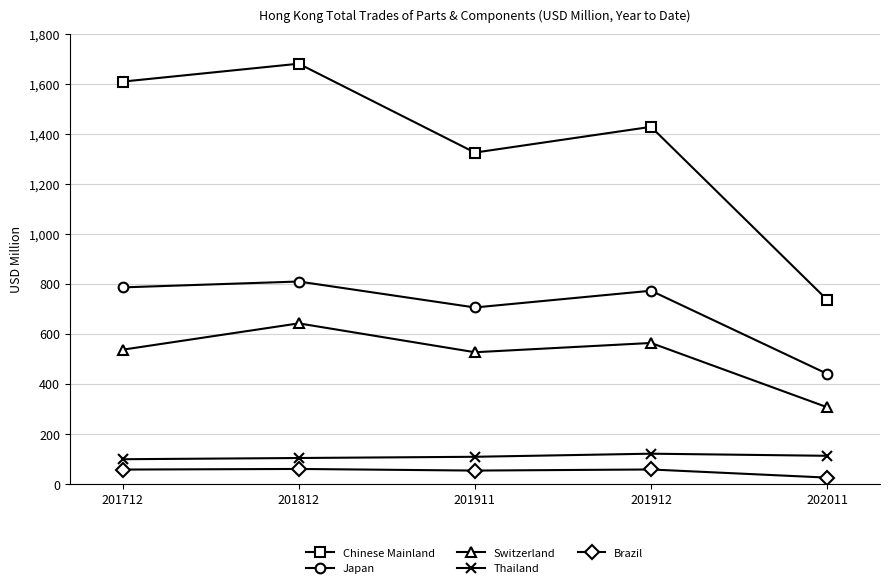

What is the total value across all series at 202011?

1620.5